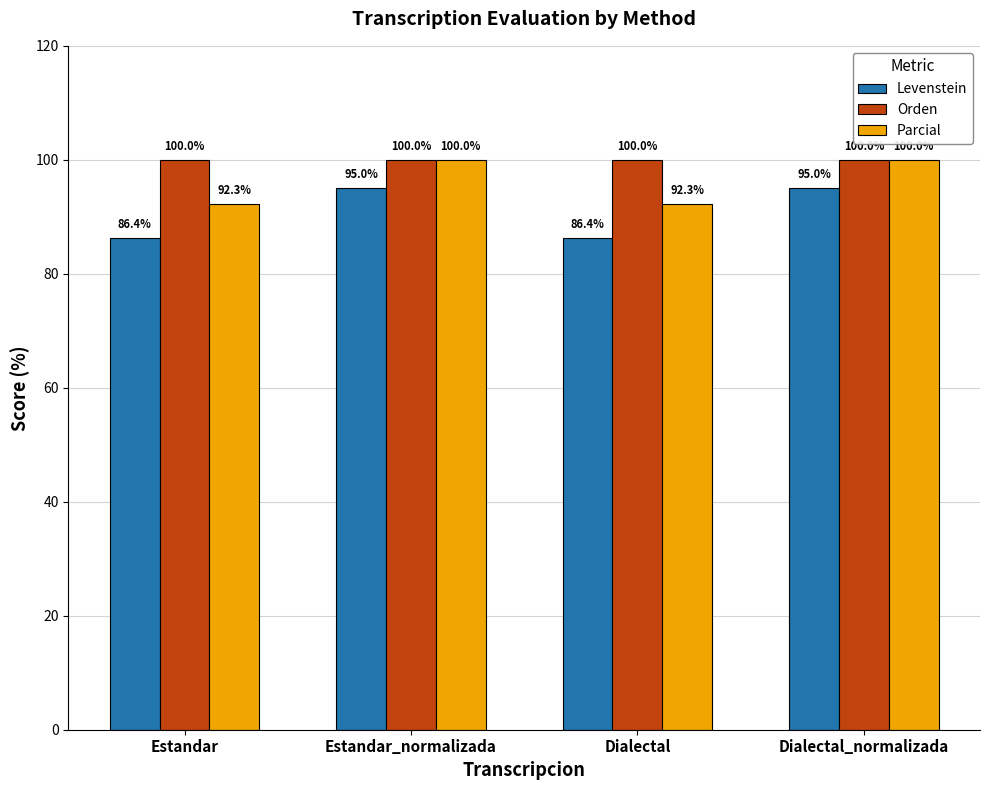

The value of Parcial at Dialectal is 146.5. True or false?

False